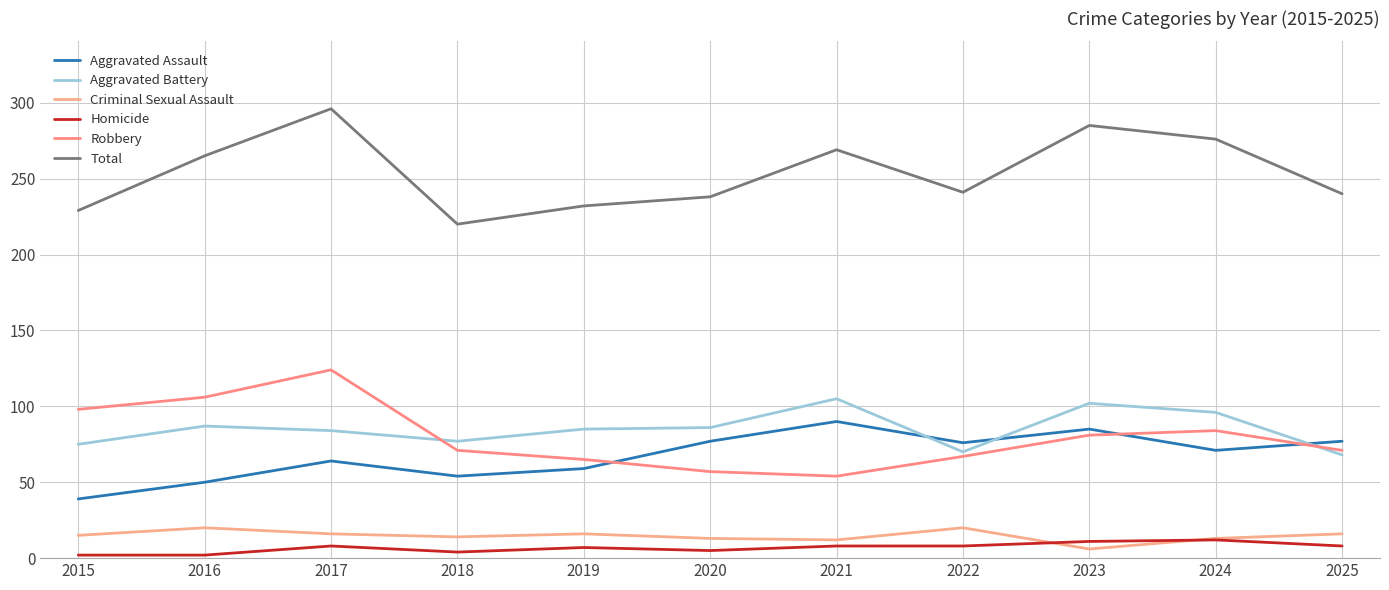

Reading left to right, extract all data points from this chart.

Aggravated Assault: 39	50	64	54	59	77	90	76	85	71	77
Aggravated Battery: 75	87	84	77	85	86	105	70	102	96	68
Criminal Sexual Assault: 15	20	16	14	16	13	12	20	6	13	16
Homicide: 2	2	8	4	7	5	8	8	11	12	8
Robbery: 98	106	124	71	65	57	54	67	81	84	71
Total: 229	265	296	220	232	238	269	241	285	276	240